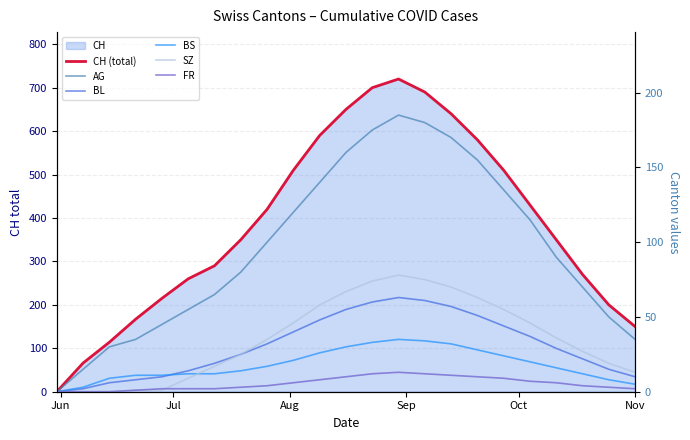

How many lines are shown in the chart?

6